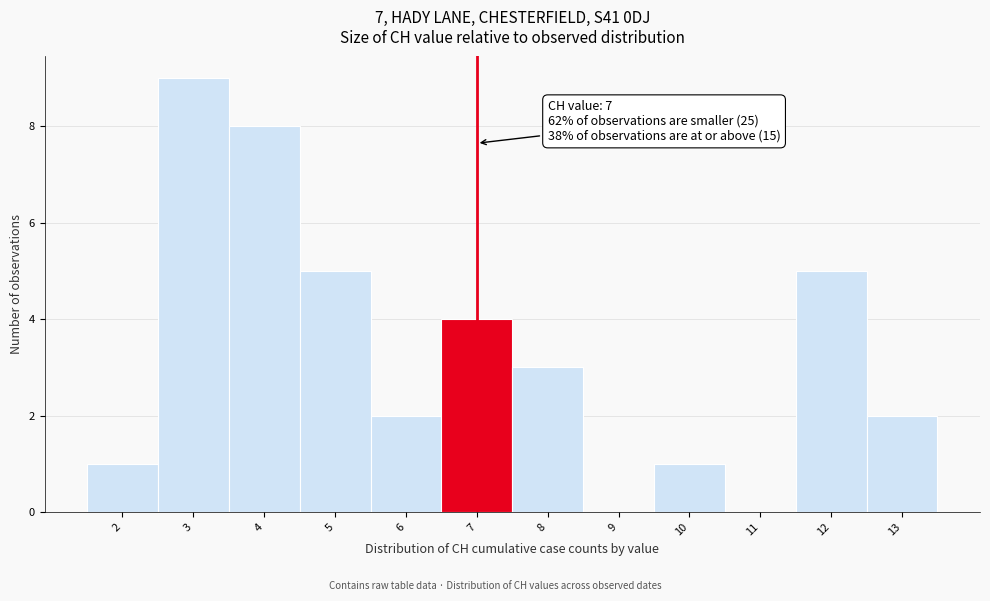

Reading left to right, what are all the values shown in this chart?

2=1	3=9	4=8	5=5	6=2	7=4	8=3	9=0	10=1	11=0	12=5	13=2